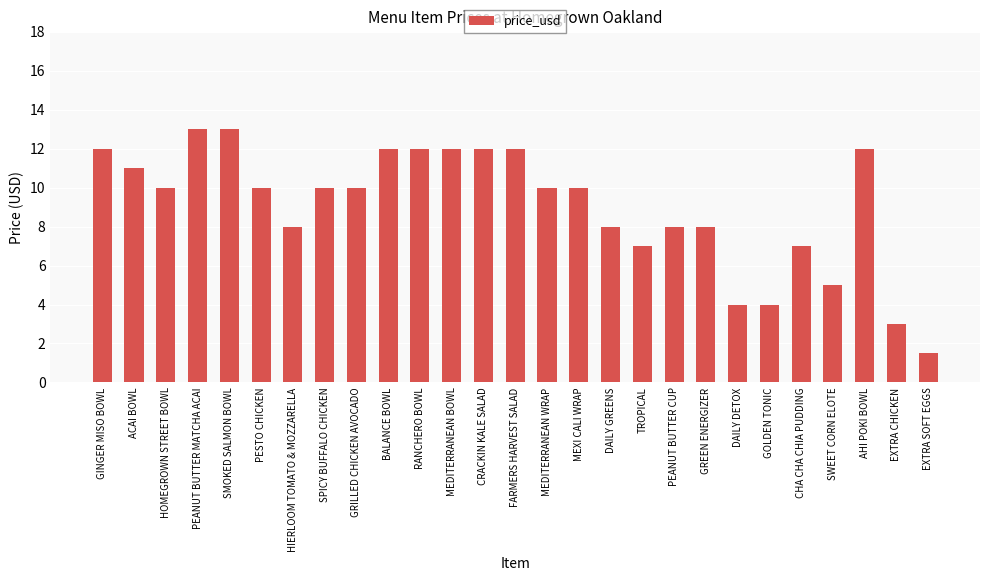

Reading left to right, extract all data points from this chart.

12.0	11.0	10.0	13.0	13.0	10.0	8.0	10.0	10.0	12.0	12.0	12.0	12.0	12.0	10.0	10.0	8.0	7.0	8.0	8.0	4.0	4.0	7.0	5.0	12.0	3.0	1.5